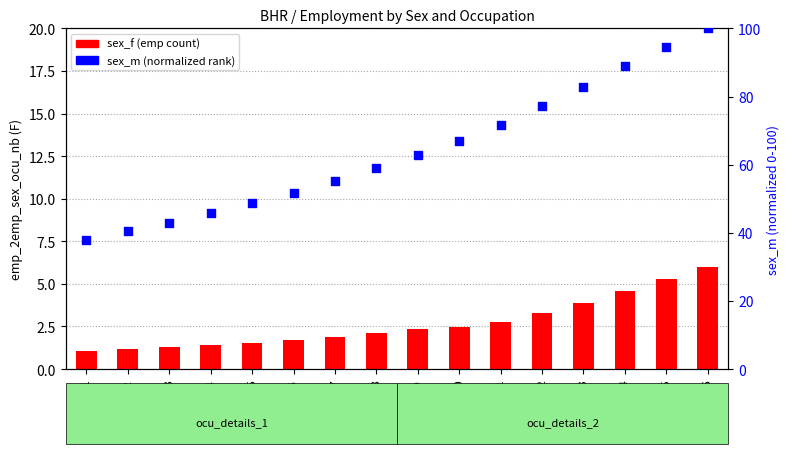

Which series has the largest total across all categories?

sex_m normalized (ocu_details_2)